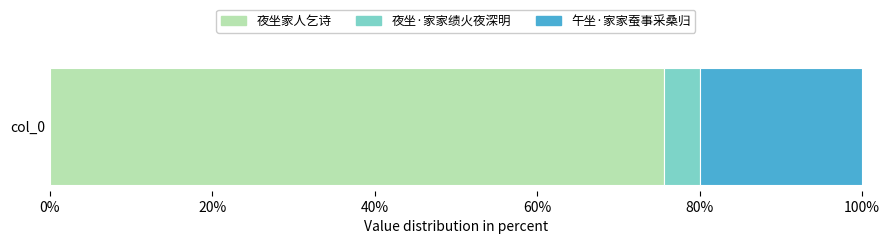

Read the 夜坐家人乞诗 value at col_0.

75.6